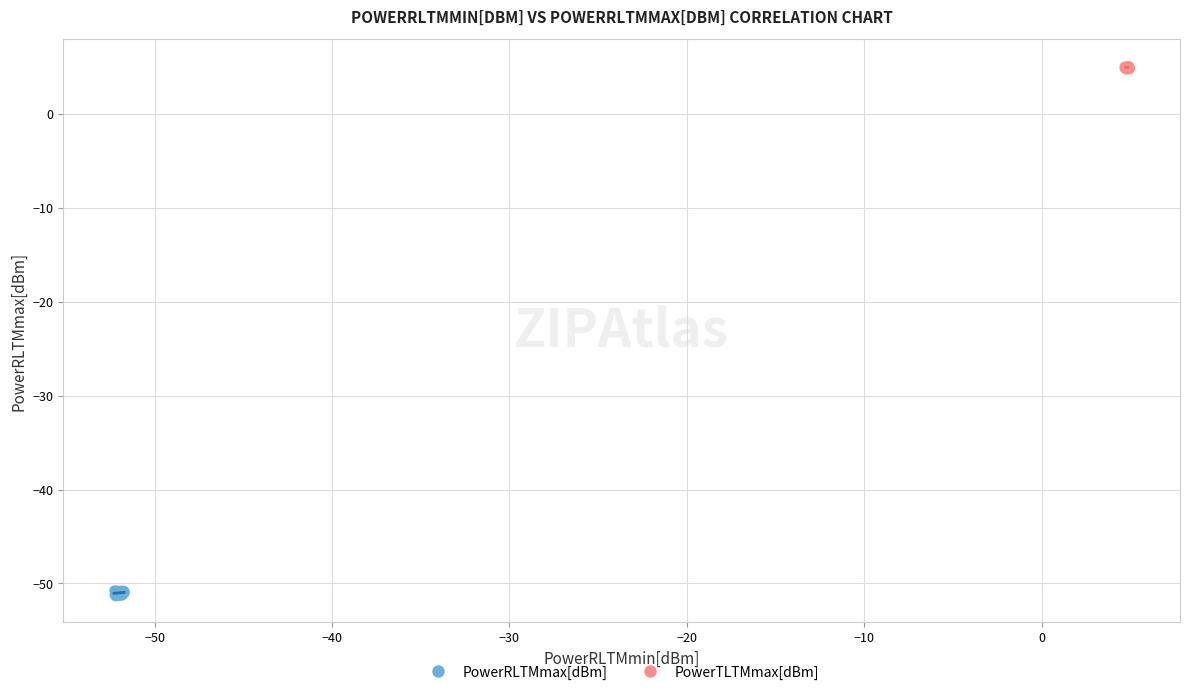

Which series reaches the minimum Y coordinate?

PowerRLTMmax[dBm]